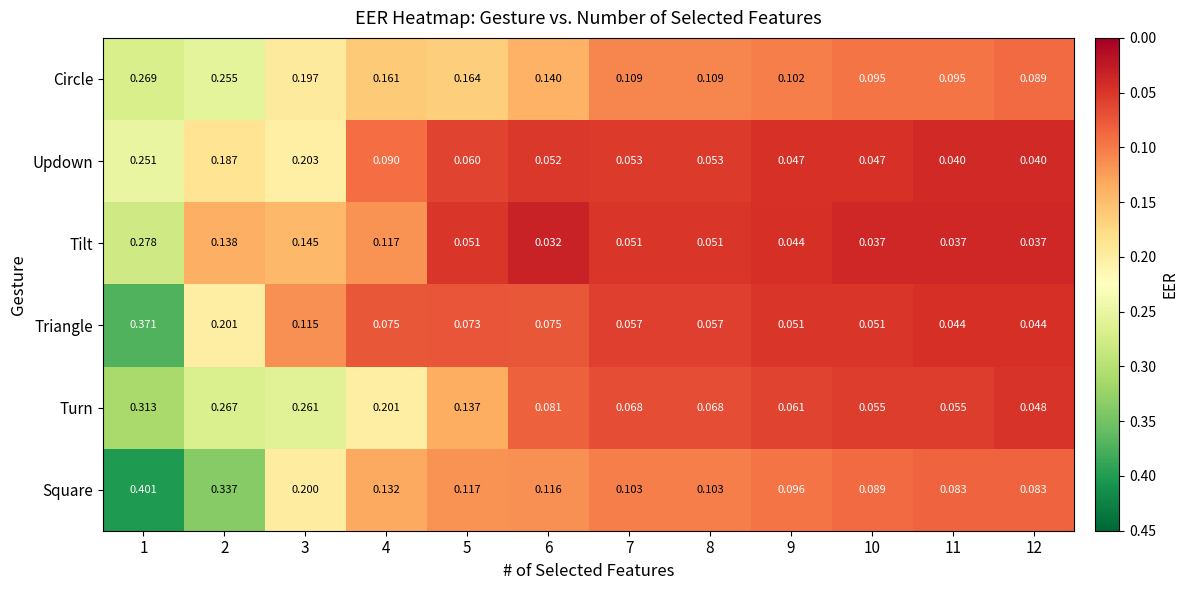

Rank the series by their maximum value, from highest to lowest.

Square, Triangle, Turn, Tilt, Circle, Updown